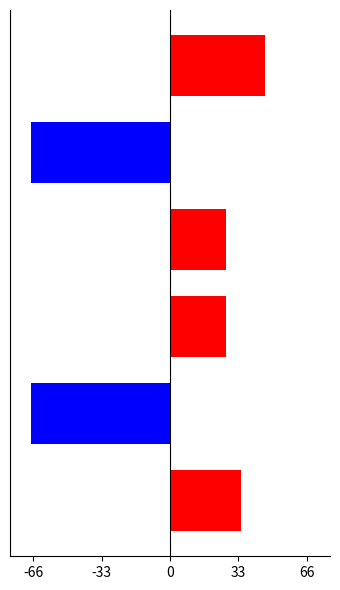

At how many categories does at least one series exceed -27703?

6